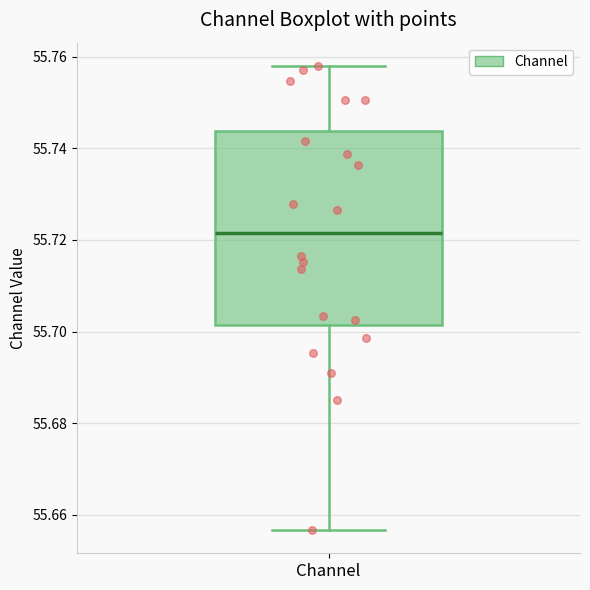

Transcribe this box plot: give where the median line is, the range the box spans, and where the two whiskers end, as read against the y-axis. The values are not printed on the chart, so give them approximately, as read against the axis.

median 55.722, box 55.702 to 55.744, whiskers 55.656 to 55.758